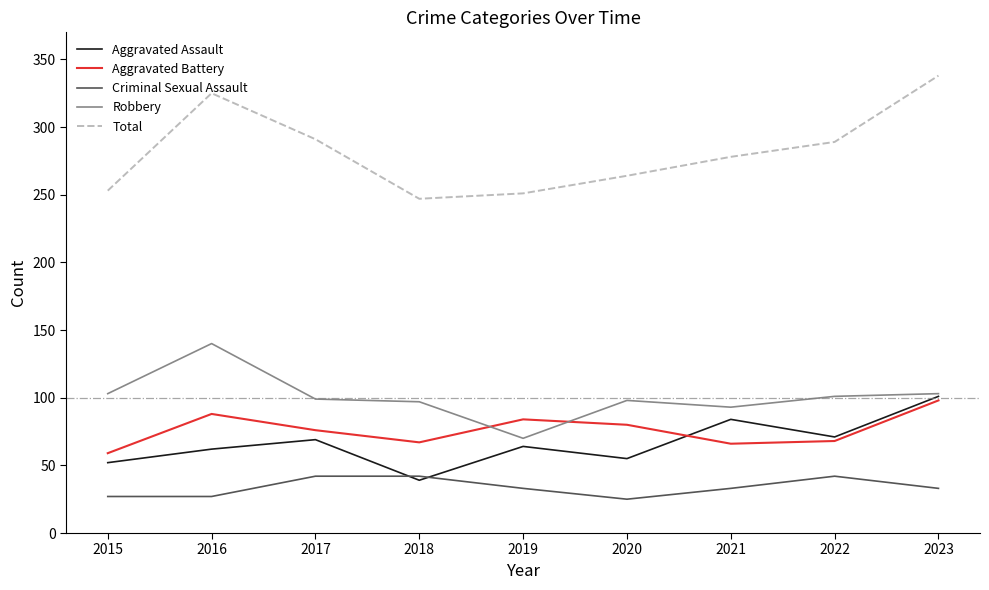

What is the lowest value of the Criminal Sexual Assault series?

25